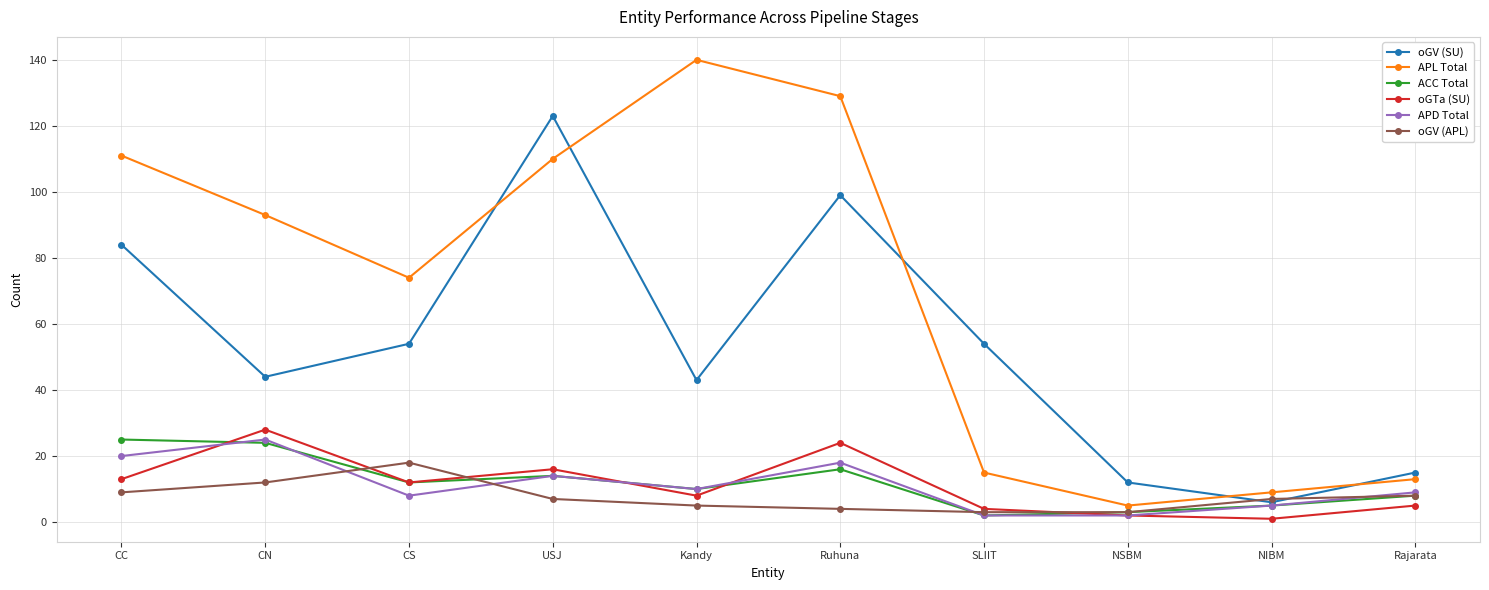

At which label does oGTa (SU) first exceed 12?

CC